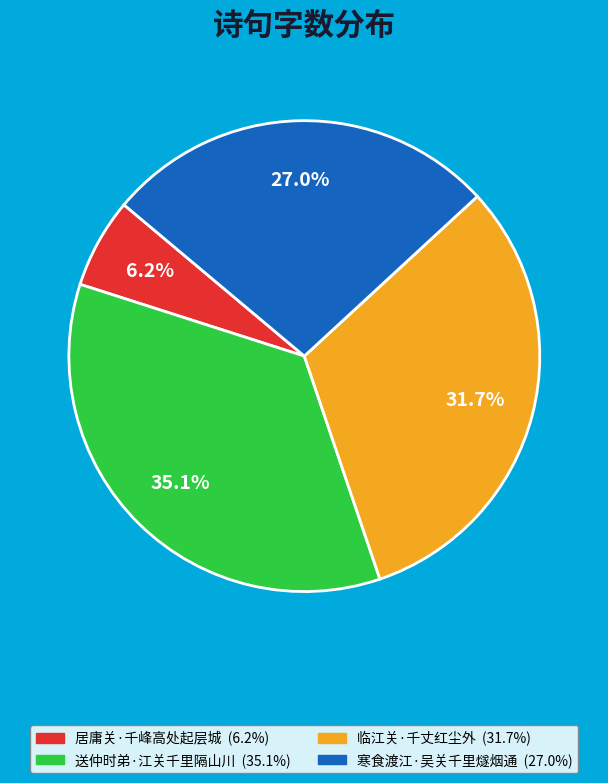

Rank the categories by value from lowest to highest.

居庸关·千峰高处起层城, 寒食渡江·吴关千里燧烟通, 临江关·千丈红尘外, 送仲时弟·江关千里隔山川